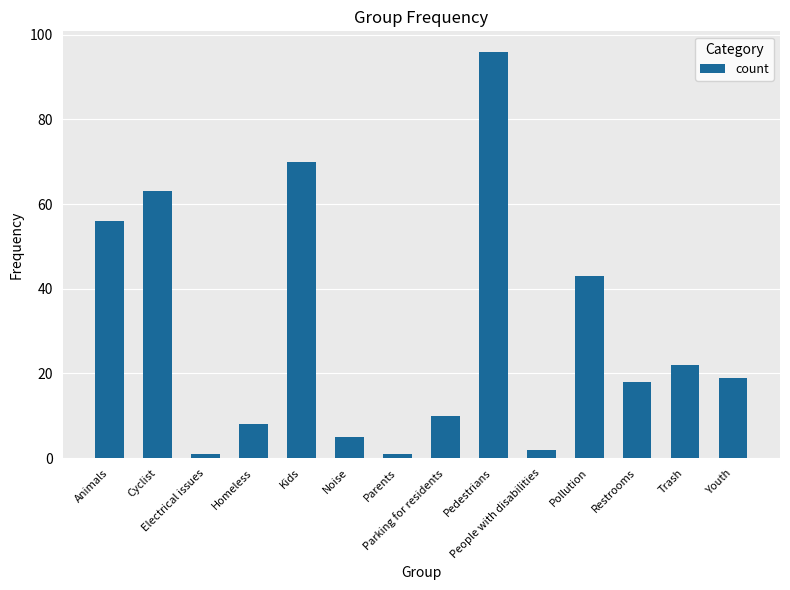

Does the chart contain any negative values?

No